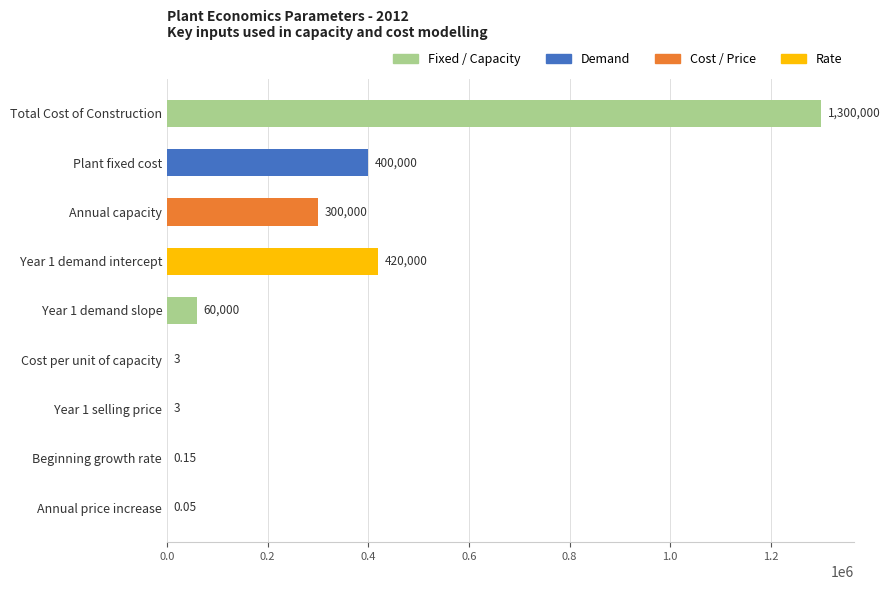

Which has a higher value, Cost per unit of capacity or Year 1 demand slope?

Year 1 demand slope